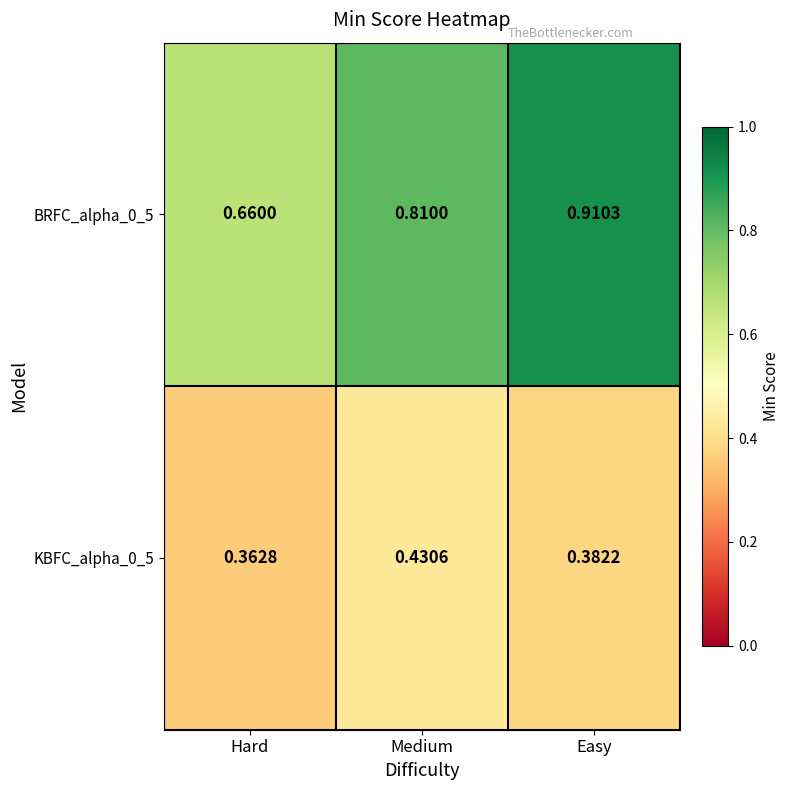

Which category has the lowest value in the KBFC_alpha_0_5 series?

Hard